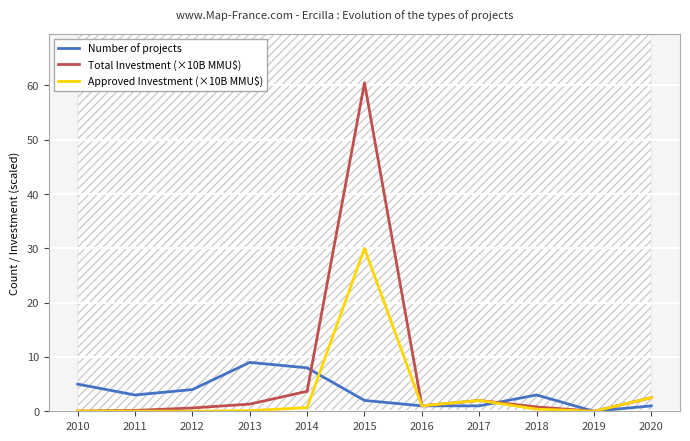

At which category is the sum across all series the highest?

2015